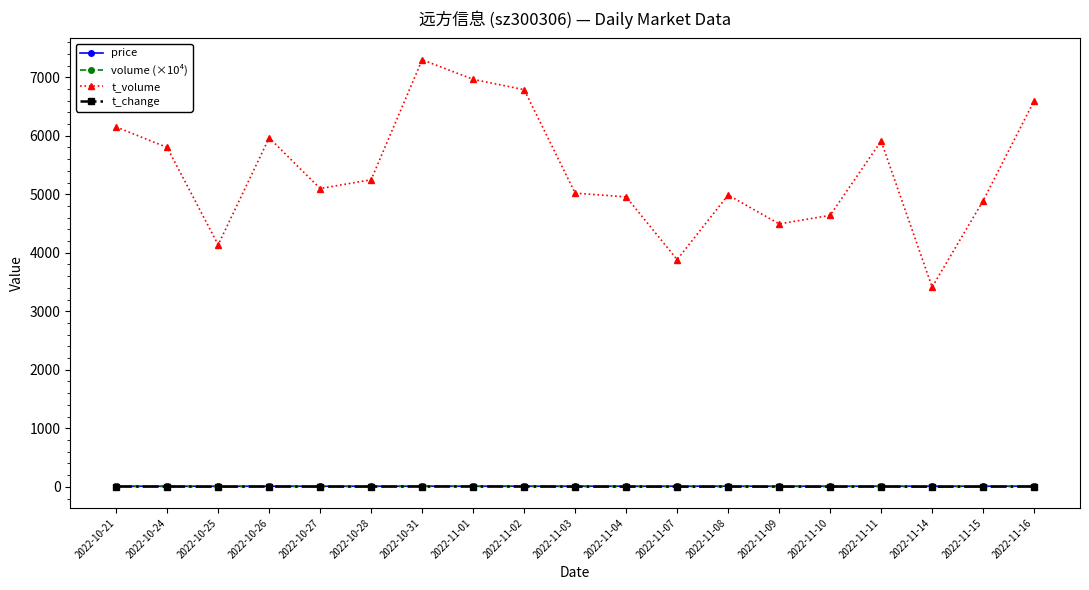

Where is t_volume nearest to the value 5355?

2022-10-28